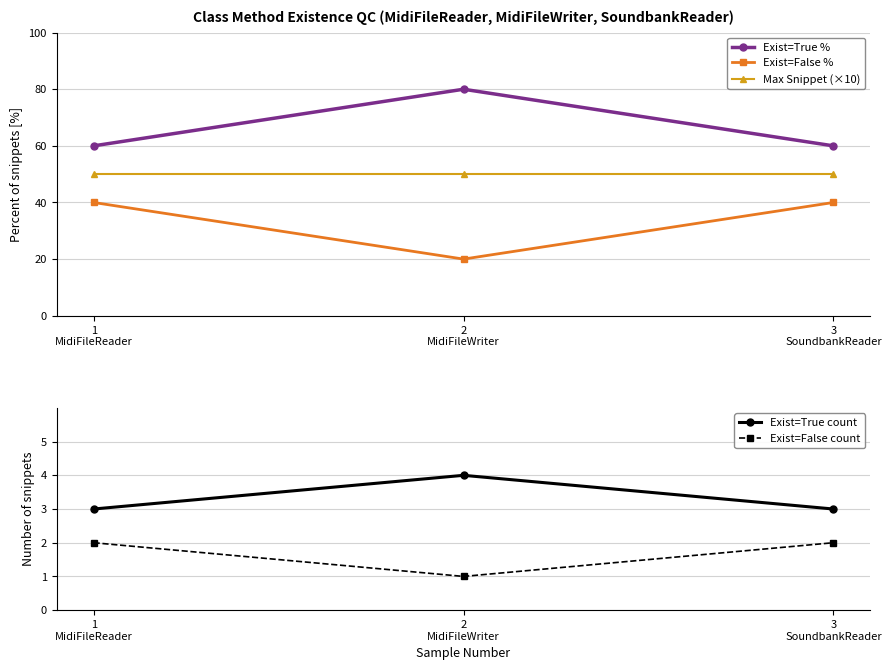

What is the sum of all Exist=True count values?

10